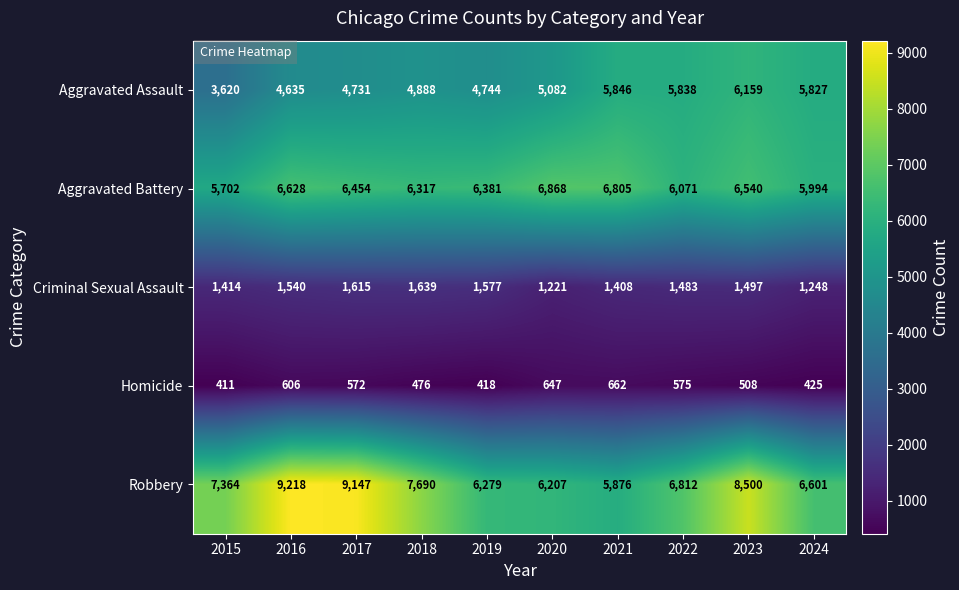

The value of Aggravated Assault at 2018 is 4888. True or false?

True